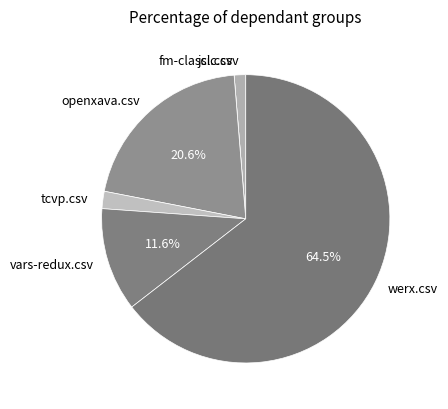

Which slice is the largest?

werx.csv